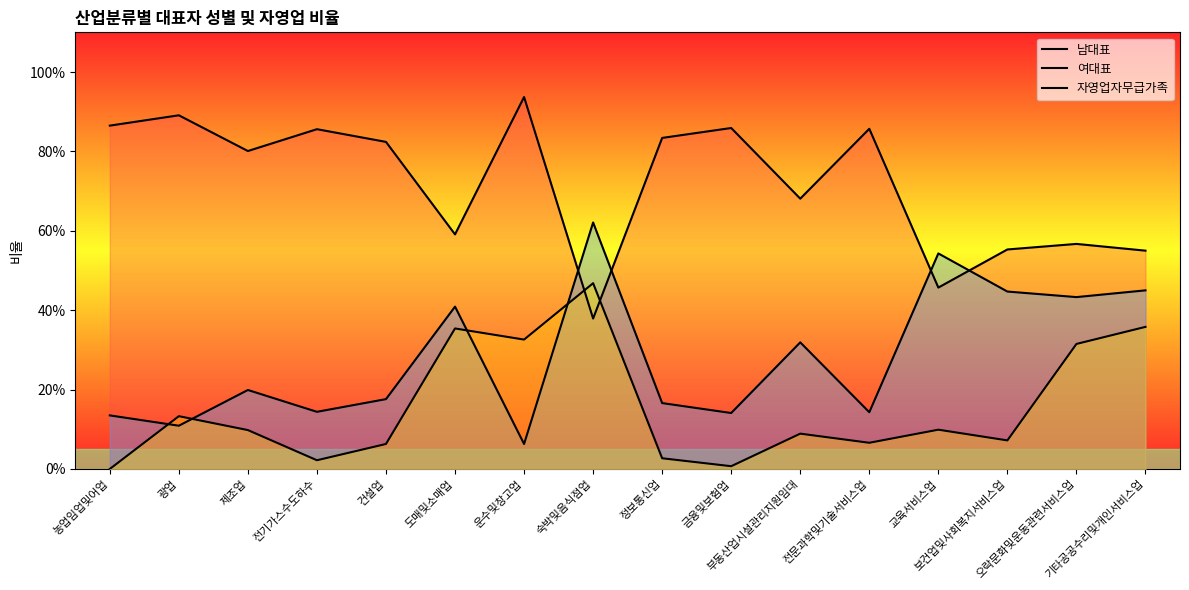

Where is 여대표 nearest to the value 0?

운수및창고업